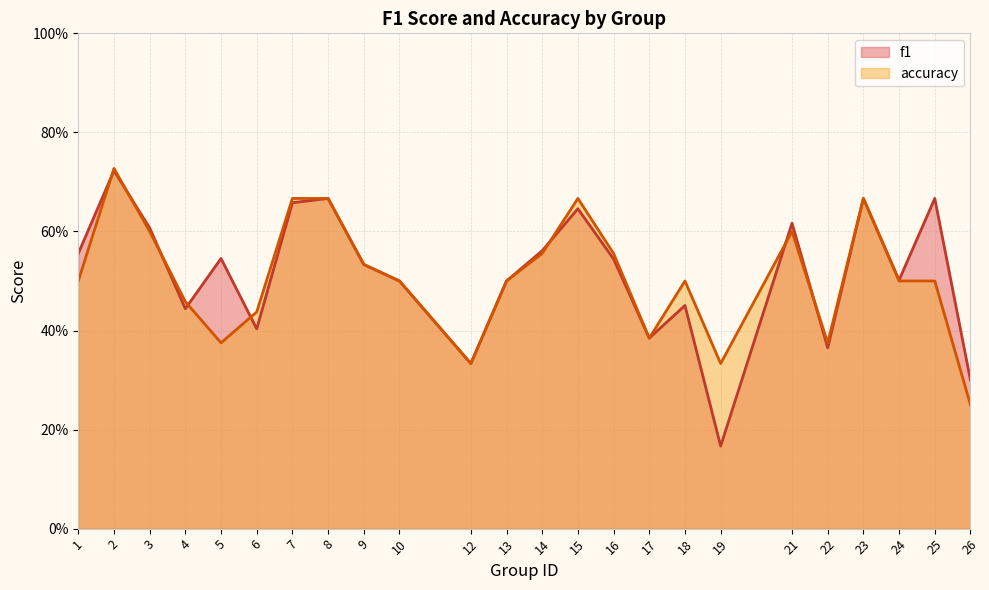

At 1, list the series in order from largest to smallest.

f1, accuracy